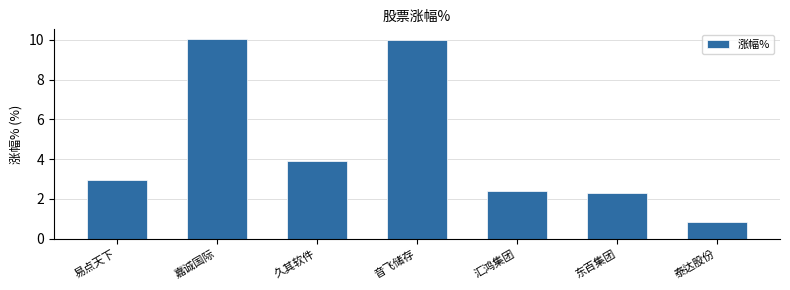

Does the chart contain stacked bars?

No